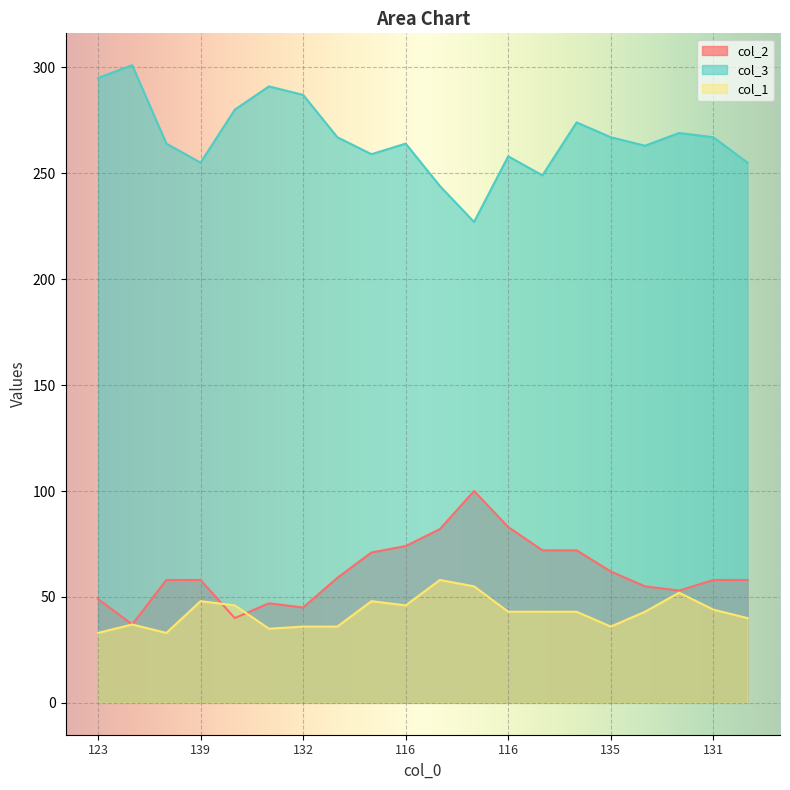

At how many categories does at least one series exceed 125?

20